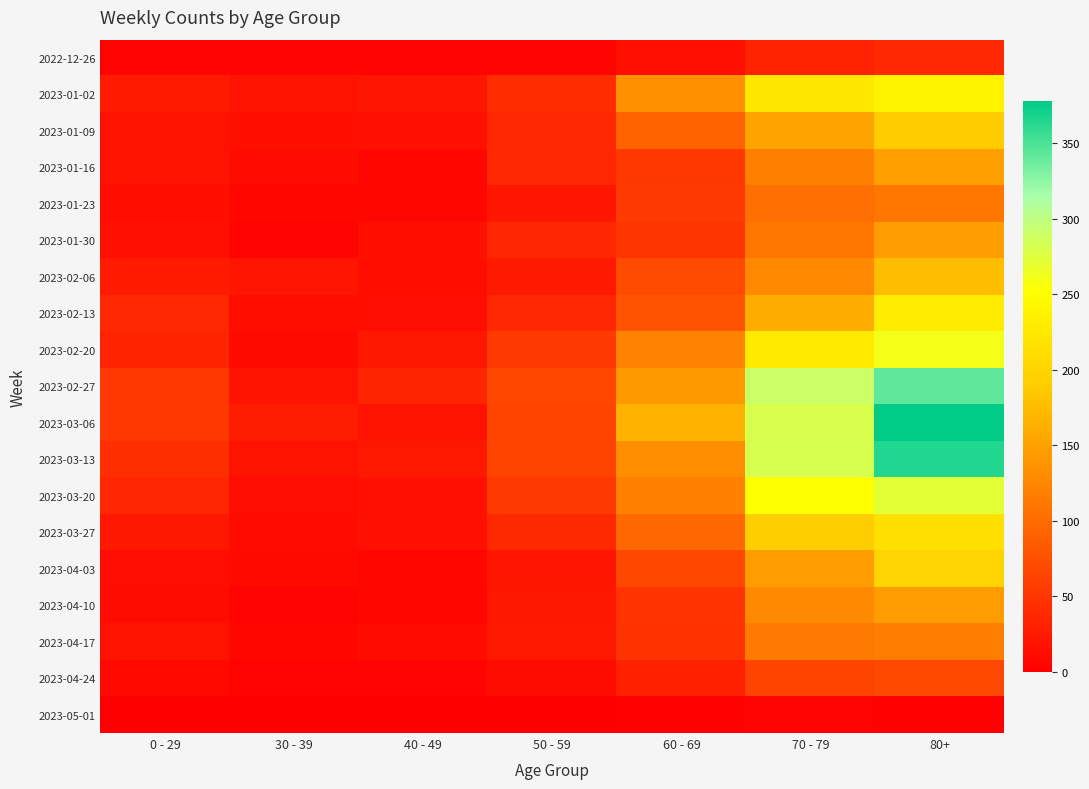

Reading right to left, what are all the values shown in this chart?

2022-12-26: 80+=38	70 - 79=32	60 - 69=16	50 - 59=5	40 - 49=4	30 - 39=5	0 - 29=4
2023-01-02: 80+=237	70 - 79=223	60 - 69=134	50 - 59=42	40 - 49=21	30 - 39=18	0 - 29=25
2023-01-09: 80+=189	70 - 79=152	60 - 69=93	50 - 59=37	40 - 49=16	30 - 39=15	0 - 29=17
2023-01-16: 80+=149	70 - 79=119	60 - 69=53	50 - 59=38	40 - 49=8	30 - 39=11	0 - 29=17
2023-01-23: 80+=111	70 - 79=102	60 - 69=54	50 - 59=21	40 - 49=8	30 - 39=6	0 - 29=14
2023-01-30: 80+=147	70 - 79=110	60 - 69=50	50 - 59=36	40 - 49=15	30 - 39=4	0 - 29=16
2023-02-06: 80+=175	70 - 79=127	60 - 69=69	50 - 59=24	40 - 49=14	30 - 39=20	0 - 29=25
2023-02-13: 80+=229	70 - 79=161	60 - 69=78	50 - 59=38	40 - 49=13	30 - 39=14	0 - 29=38
2023-02-20: 80+=260	70 - 79=226	60 - 69=121	50 - 59=54	40 - 49=22	30 - 39=10	0 - 29=34
2023-02-27: 80+=342	70 - 79=290	60 - 69=142	50 - 59=66	40 - 49=35	30 - 39=18	0 - 29=52
2023-03-06: 80+=378	70 - 79=280	60 - 69=164	50 - 59=64	40 - 49=19	30 - 39=27	0 - 29=52
2023-03-13: 80+=365	70 - 79=282	60 - 69=132	50 - 59=64	40 - 49=23	30 - 39=18	0 - 29=43
2023-03-20: 80+=272	70 - 79=252	60 - 69=120	50 - 59=54	40 - 49=16	30 - 39=13	0 - 29=36
2023-03-27: 80+=214	70 - 79=192	60 - 69=97	50 - 59=39	40 - 49=16	30 - 39=11	0 - 29=22
2023-04-03: 80+=199	70 - 79=145	60 - 69=67	50 - 59=20	40 - 49=7	30 - 39=9	0 - 29=13
2023-04-10: 80+=146	70 - 79=128	60 - 69=49	50 - 59=22	40 - 49=8	30 - 39=4	0 - 29=12
2023-04-17: 80+=116	70 - 79=113	60 - 69=48	50 - 59=23	40 - 49=11	30 - 39=7	0 - 29=19
2023-04-24: 80+=68	70 - 79=64	60 - 69=31	50 - 59=12	40 - 49=5	30 - 39=3	0 - 29=9
2023-05-01: 80+=2	70 - 79=4	60 - 69=2	50 - 59=1	40 - 49=0	30 - 39=0	0 - 29=0